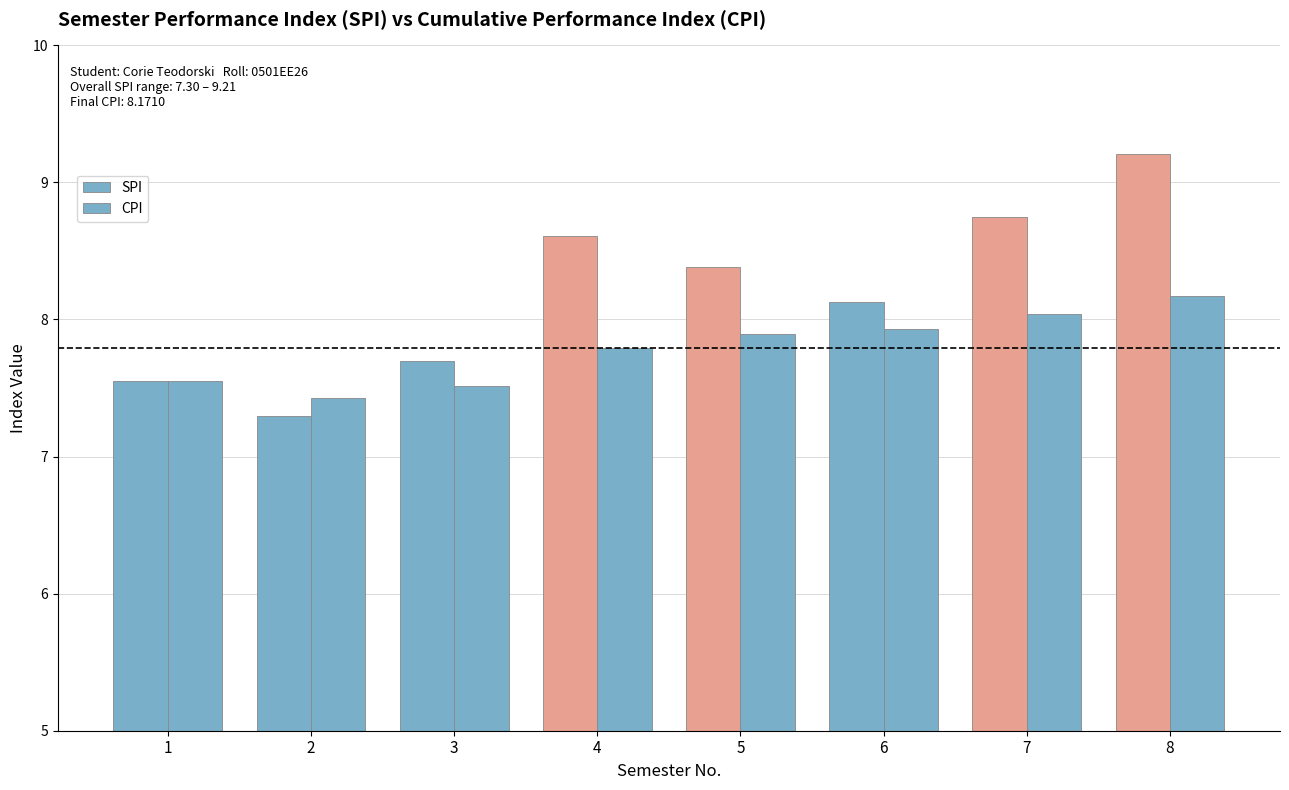

Which label corresponds to the smallest value in the chart?

2